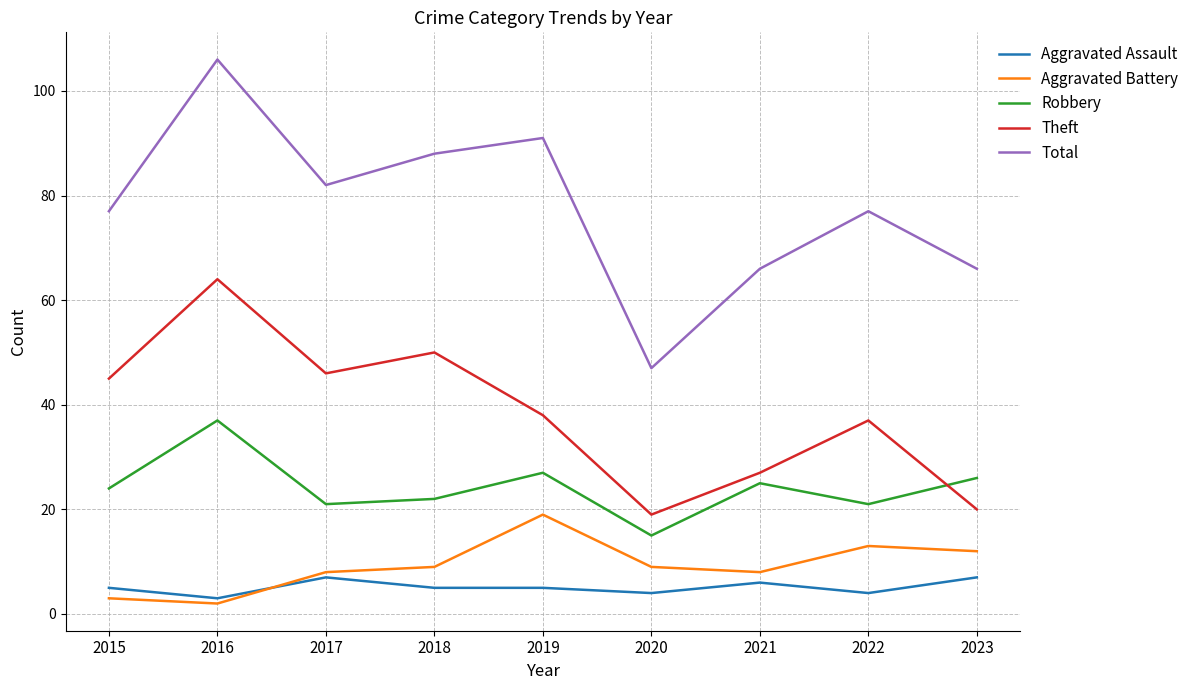

What is the average value of the Total series?

78